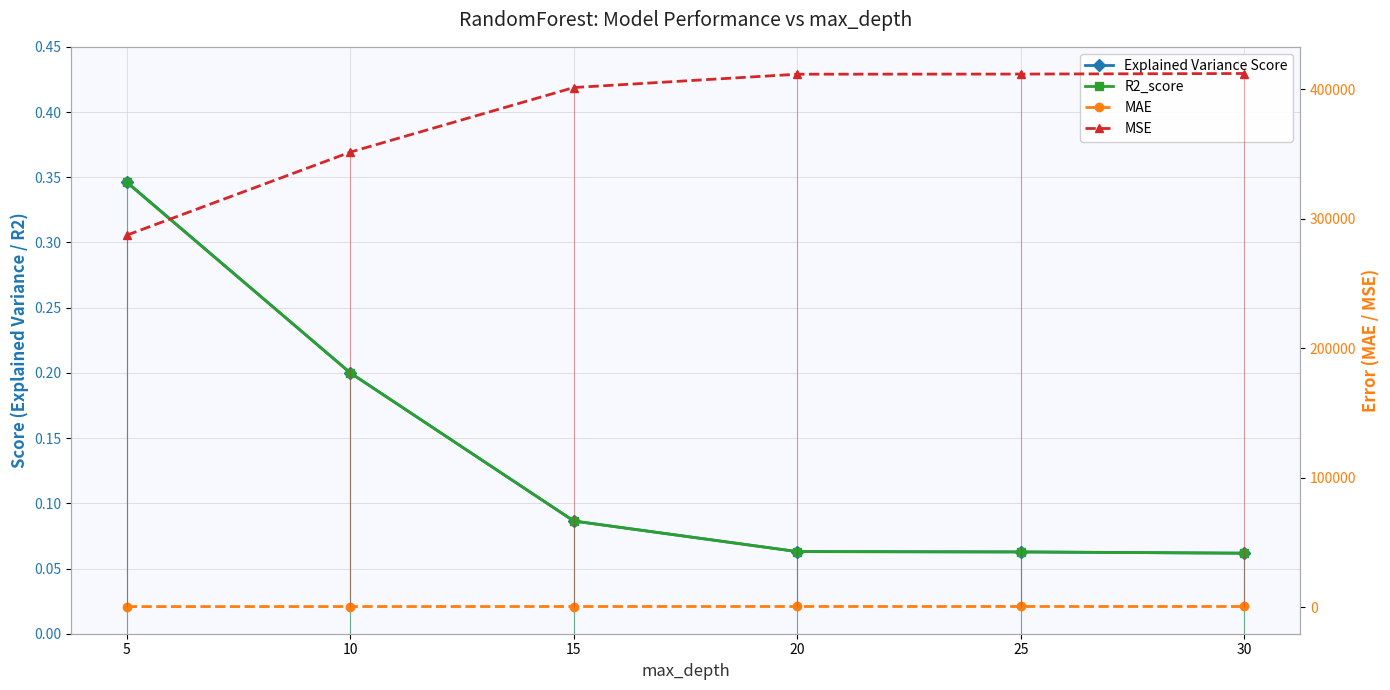

Is the value of MSE at 15 greater than the value of MAE at 25?

Yes